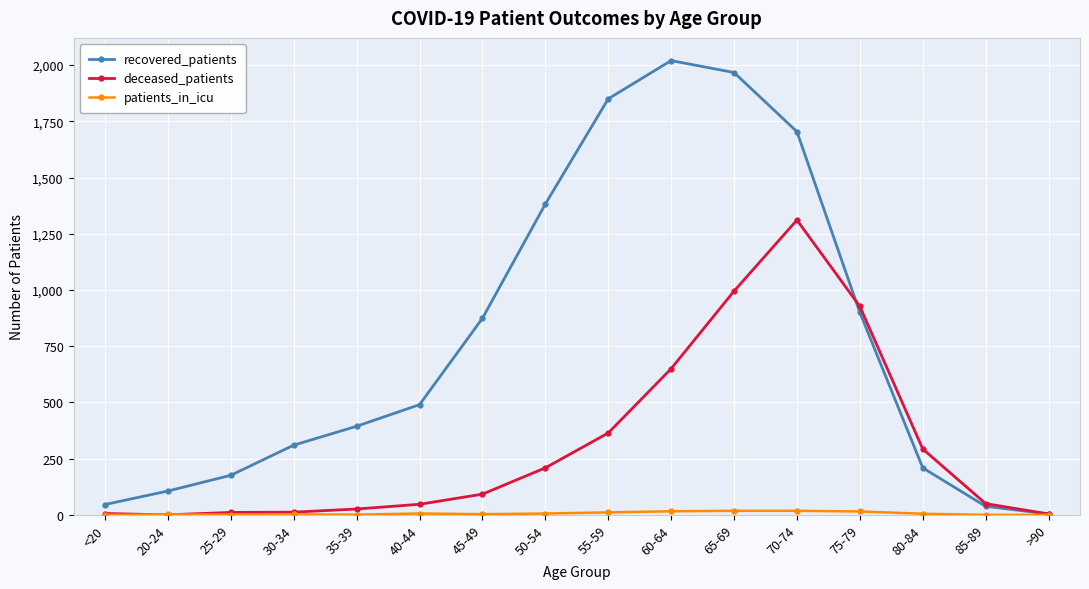

Which series has the largest range (max minus min)?

recovered_patients